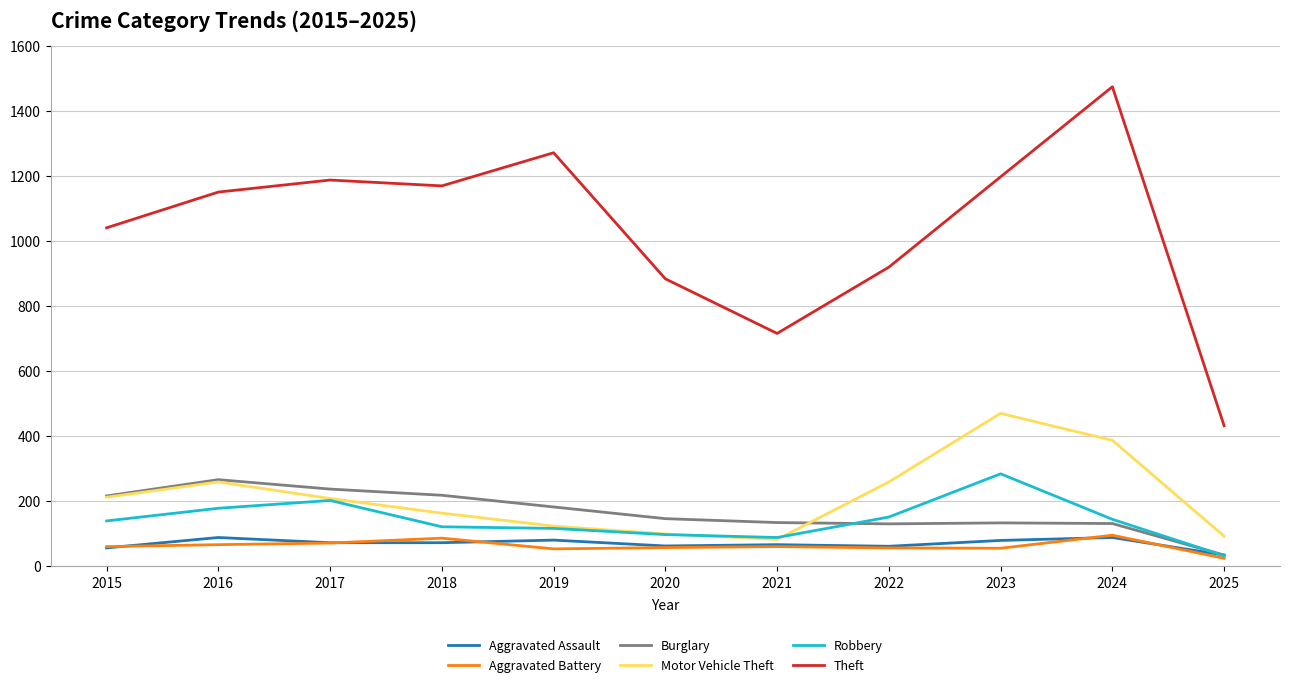

How many lines are shown in the chart?

6